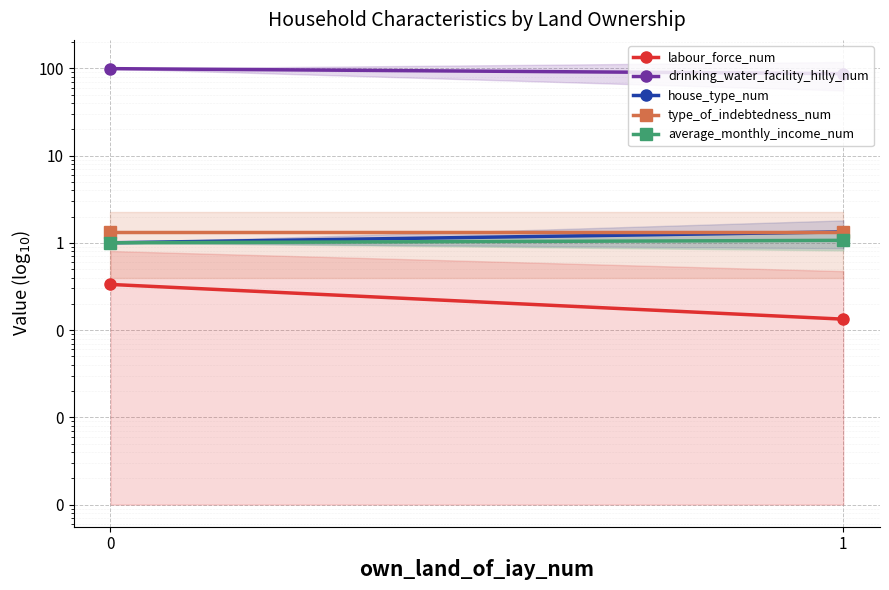

Reading right to left, what are all the values shown in this chart?

labour_force_num: 0.1	0.3
drinking_water_facility_hilly_num: 86.8	99.0
house_type_num: 1.3	1.0
type_of_indebtedness_num: 1.3	1.3
average_monthly_income_num: 1.1	1.0